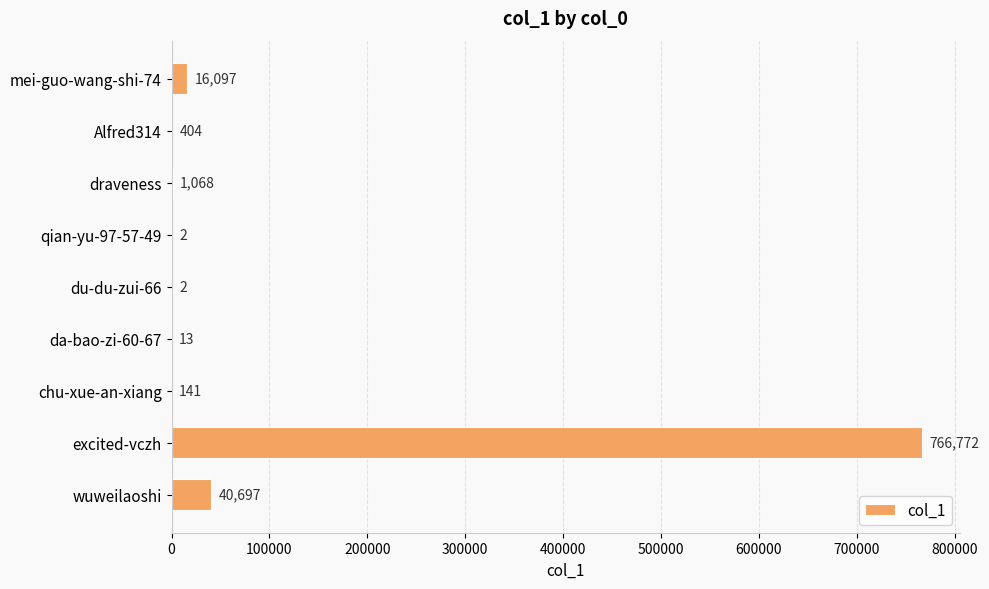

What is the sum of the values at du-du-zui-66 and Alfred314?

406